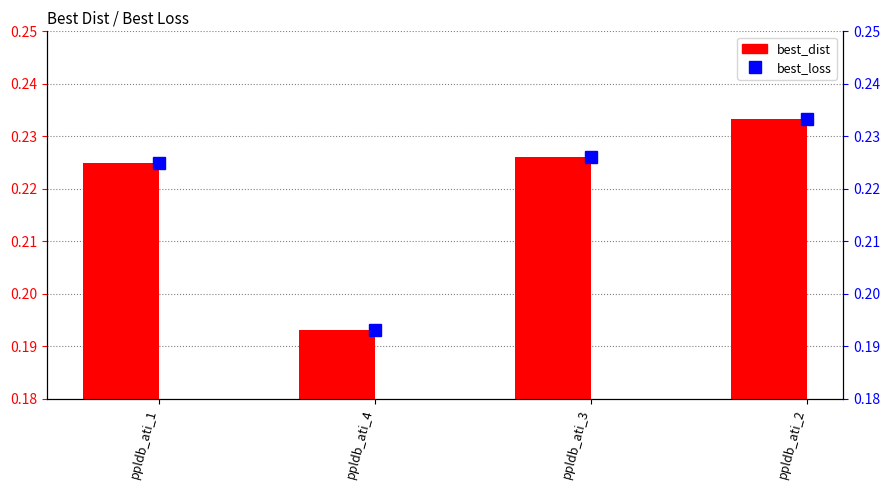

Reading left to right, what are all the values shown in this chart?

best_dist: 0.2	0.2	0.2	0.2
best_loss: 0.2	0.2	0.2	0.2